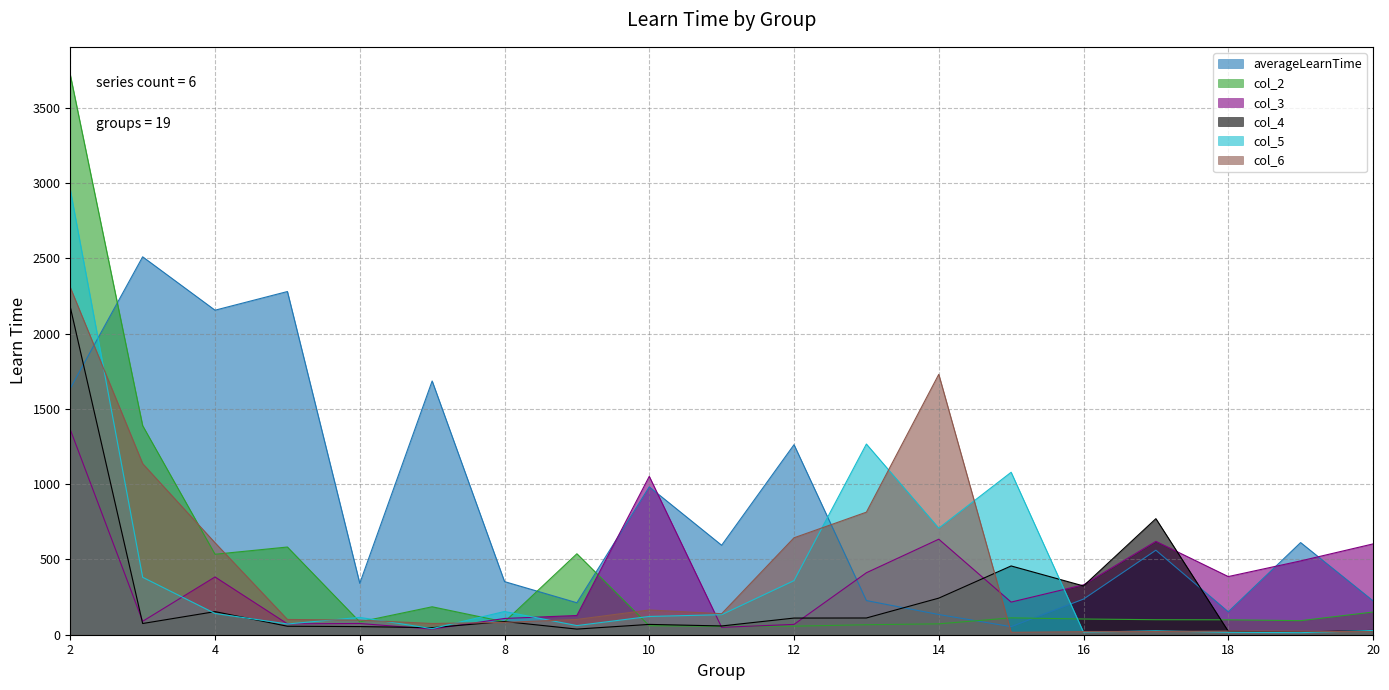

True or false: col_4 and col_2 intersect in this chart.

True